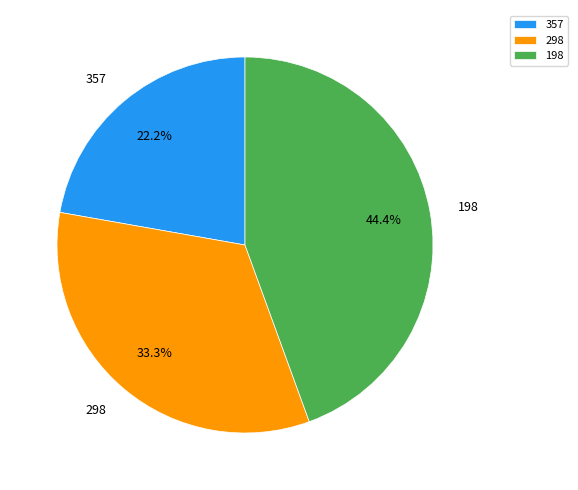

How many slices are in this pie chart?

3